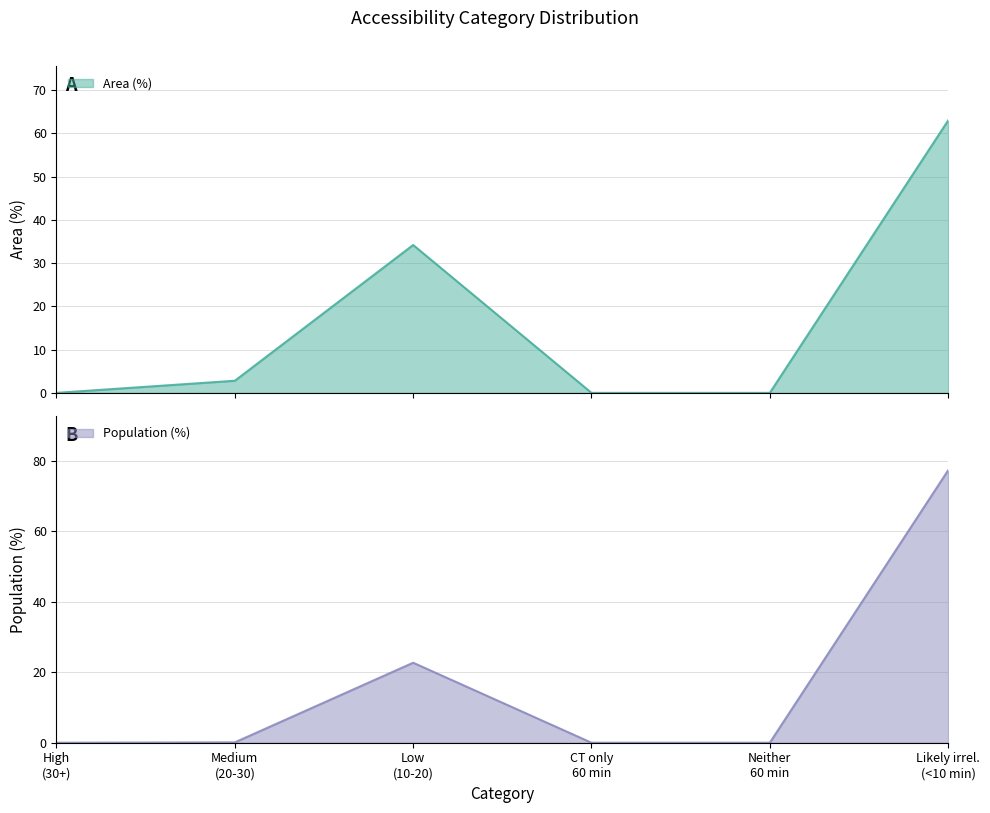

What is the highest value of the Area (%) series?

63.0